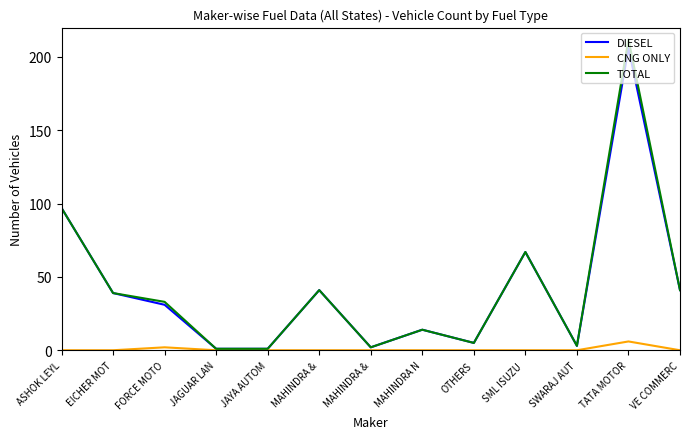

What are all the series names shown in the legend?

DIESEL, CNG ONLY, TOTAL